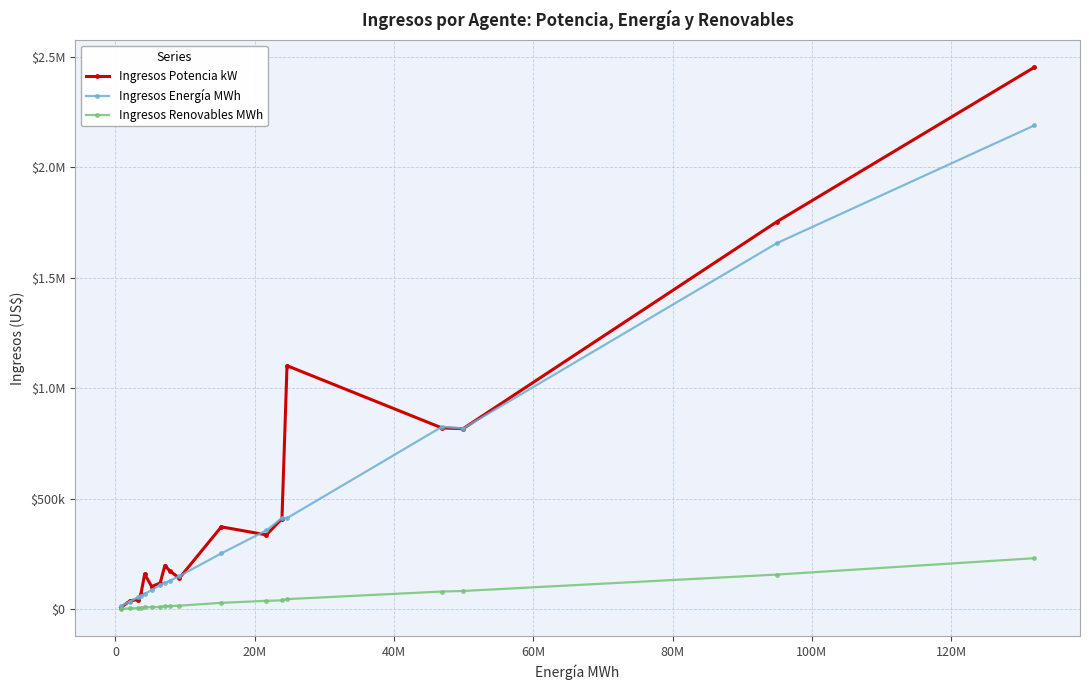

Which series has the largest total across all categories?

Ingresos Potencia kW